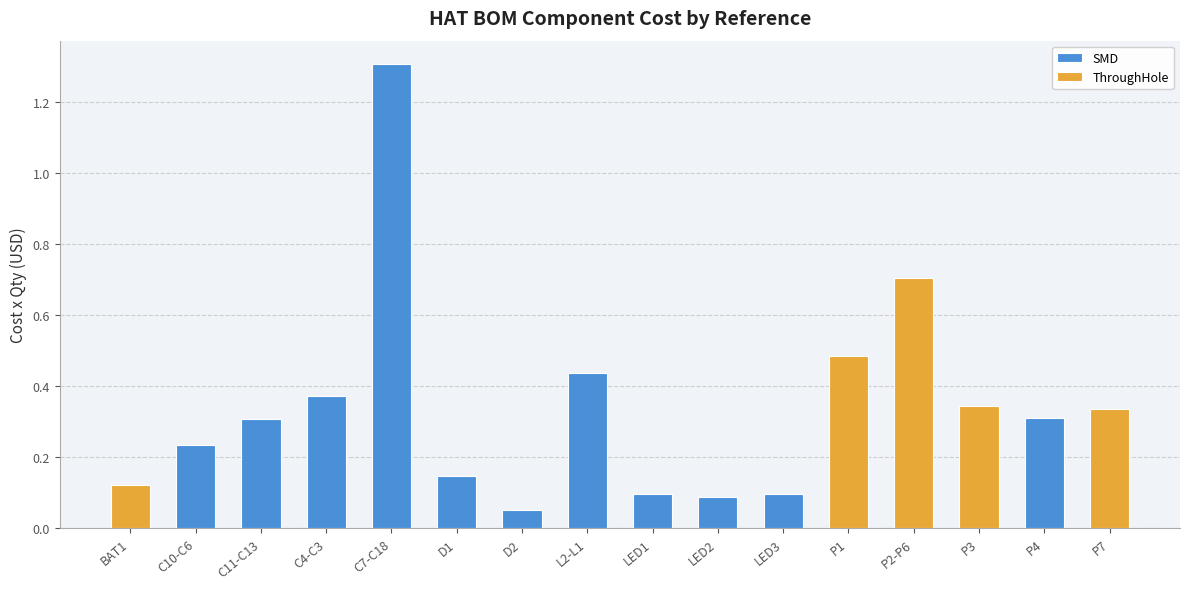

Are the bars horizontal?

No